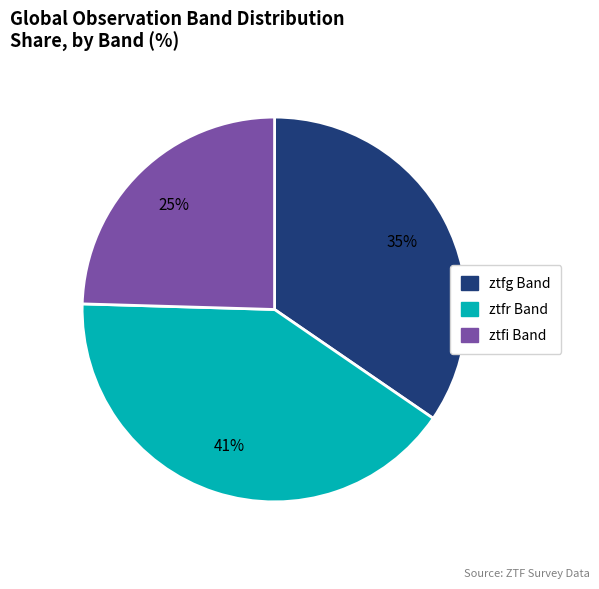

To the nearest percent, what portion does ztfi represent?

25%